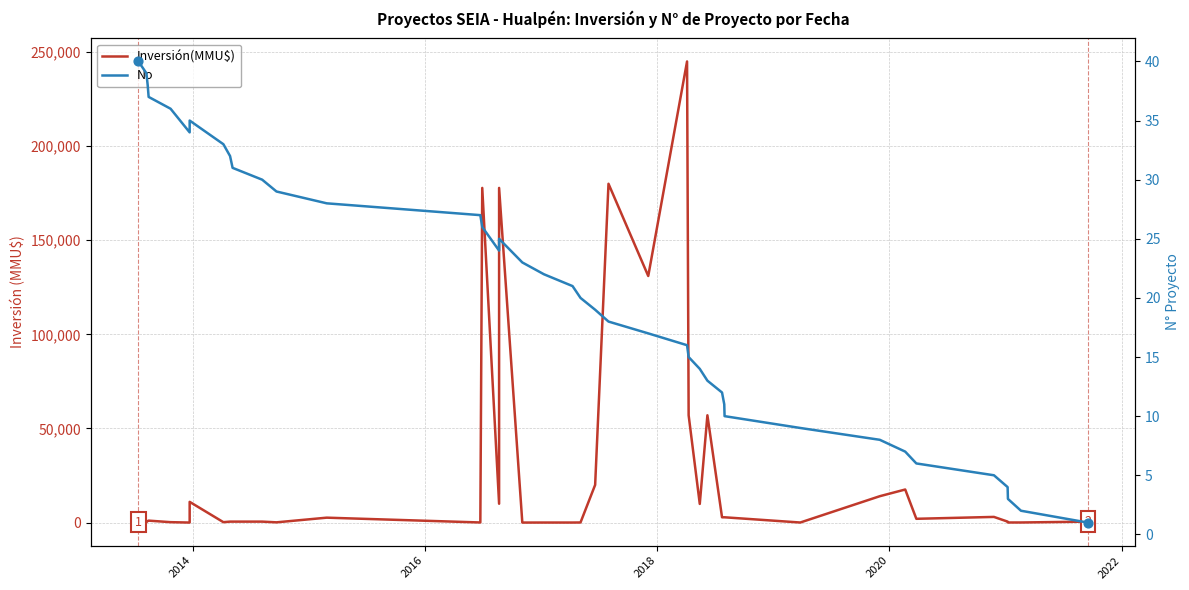

Which series has the largest total across all categories?

Inversión(MMU$)